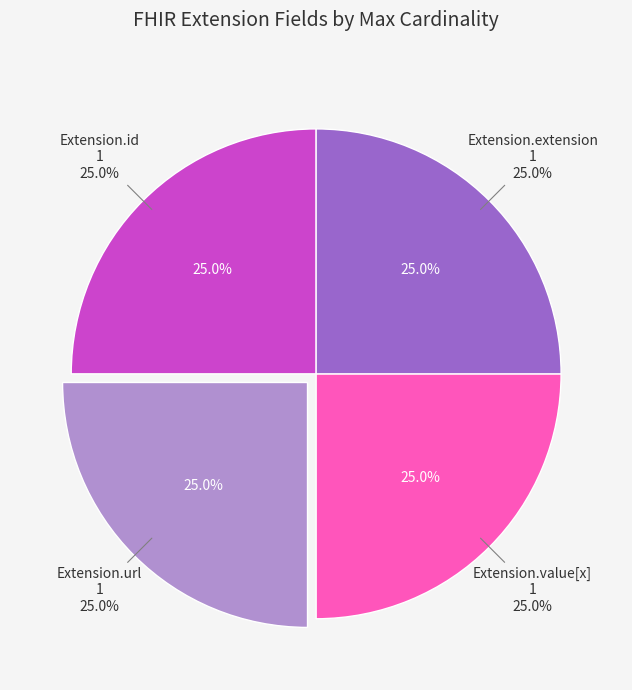

Is the sum of Extension and Extension.id greater than half?

No